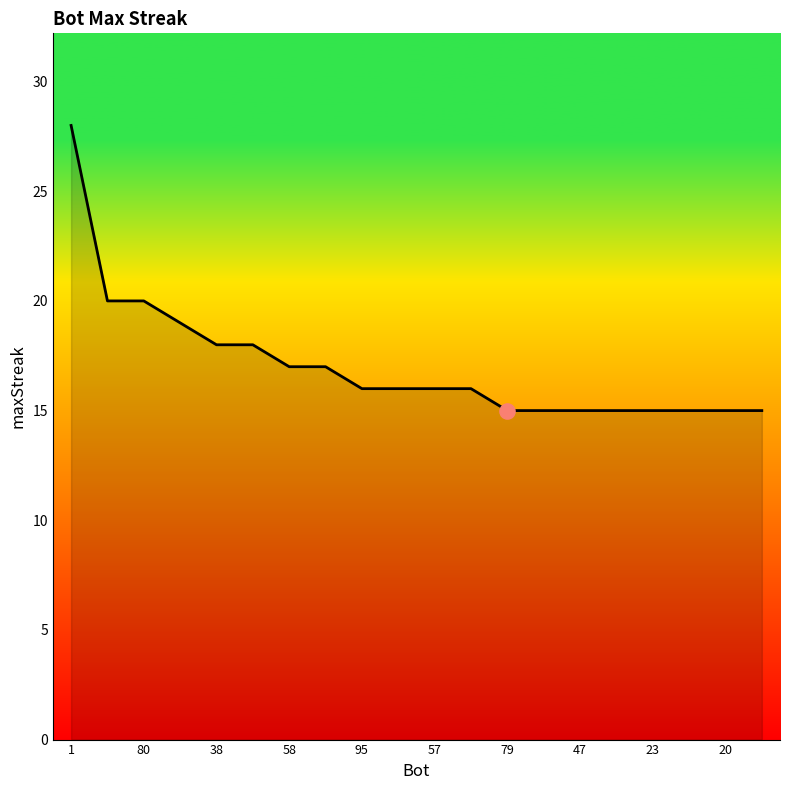

What is the maximum value shown in the chart?

28